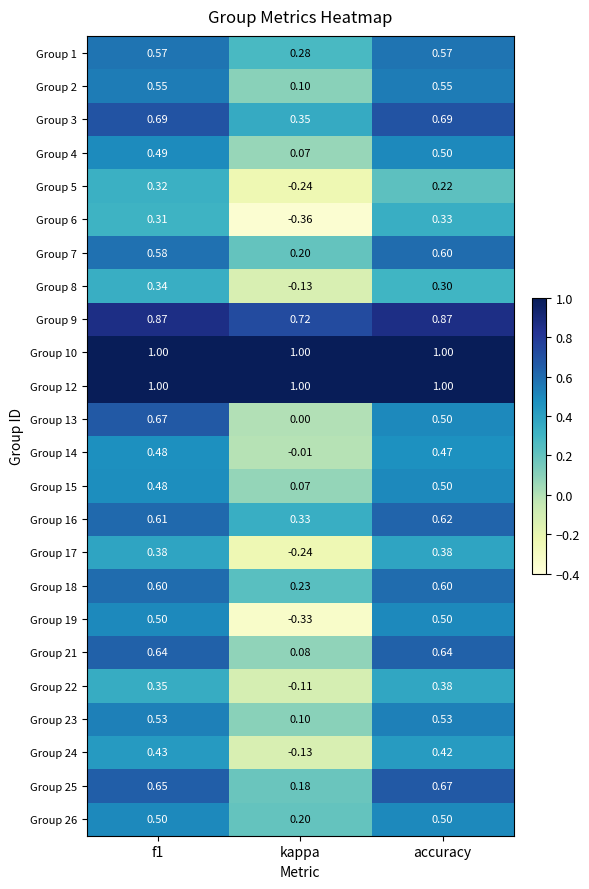

At which label is Group 14 closest to 0?

kappa